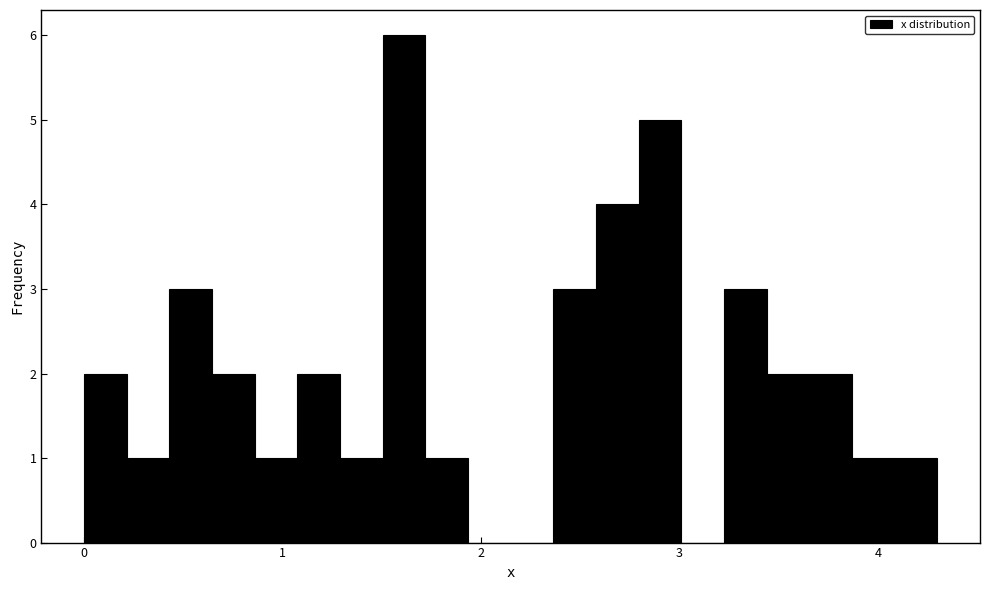

Read against the x-axis, roughly where is the centre of the tallest bar?

1.6